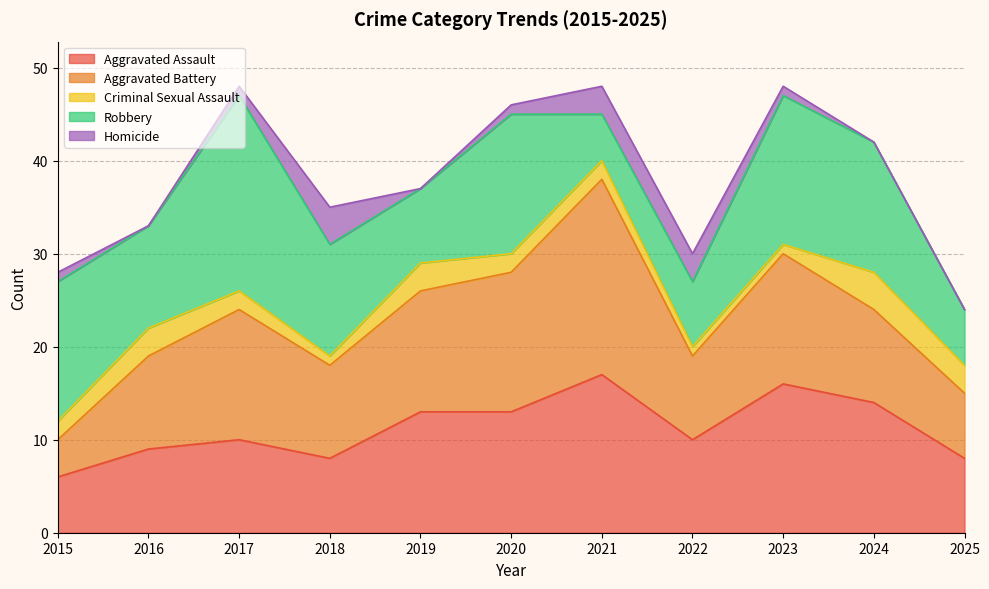

Reading left to right, extract all data points from this chart.

Aggravated Assault: 6	9	10	8	13	13	17	10	16	14	8
Aggravated Battery: 4	10	14	10	13	15	21	9	14	10	7
Criminal Sexual Assault: 2	3	2	1	3	2	2	1	1	4	3
Robbery: 15	11	21	12	8	15	5	7	16	14	6
Homicide: 1	0	1	4	0	1	3	3	1	0	0